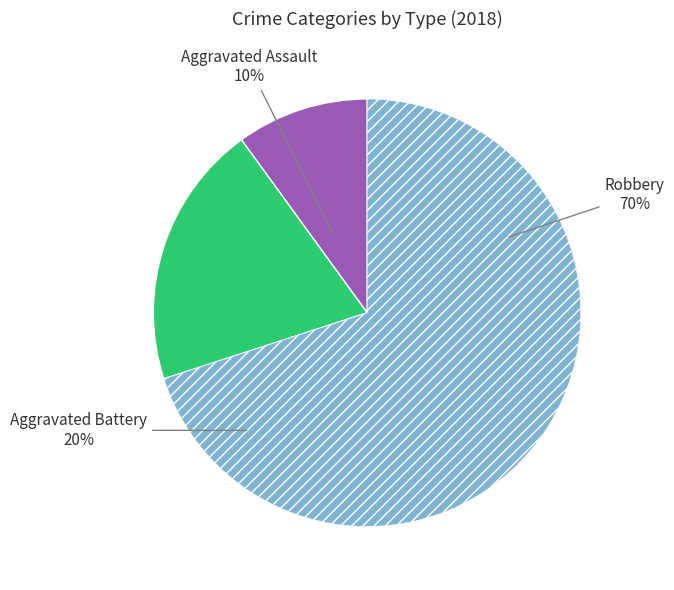

Between Aggravated Battery and Robbery, which is larger?

Robbery